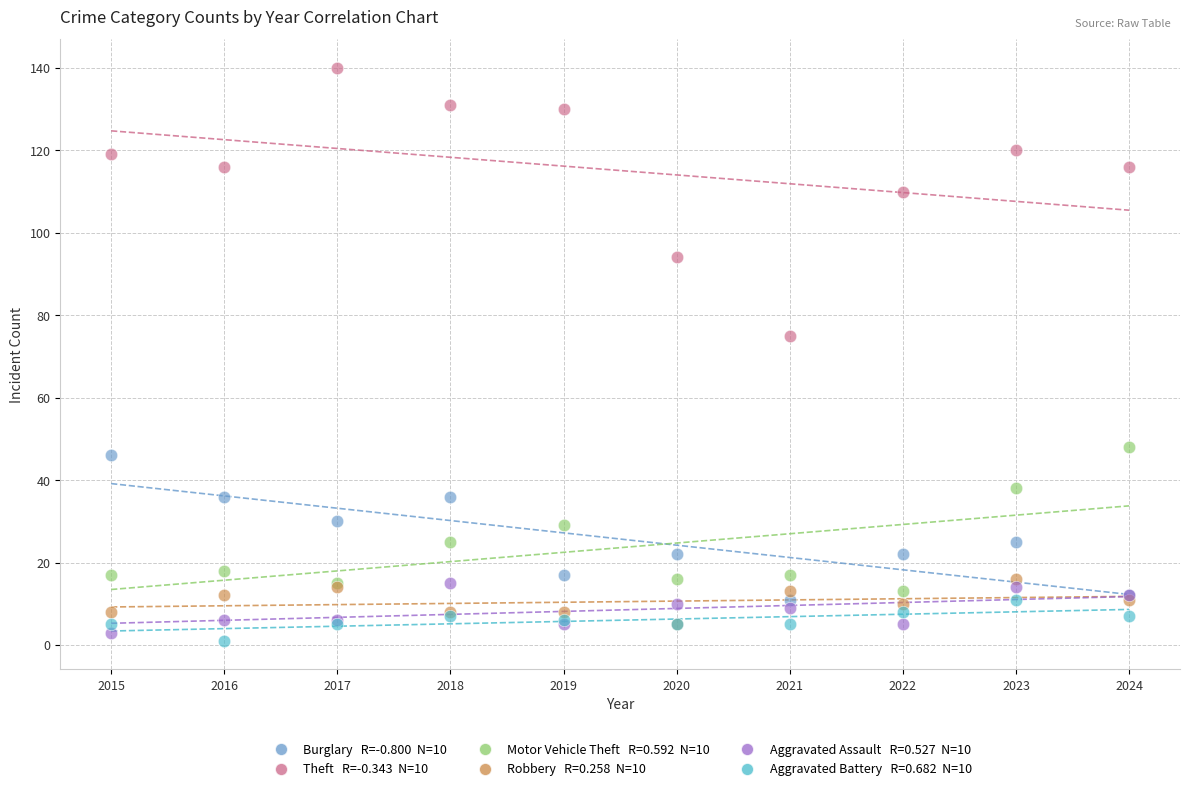

Across all series, what Y value is closest to 70?

75